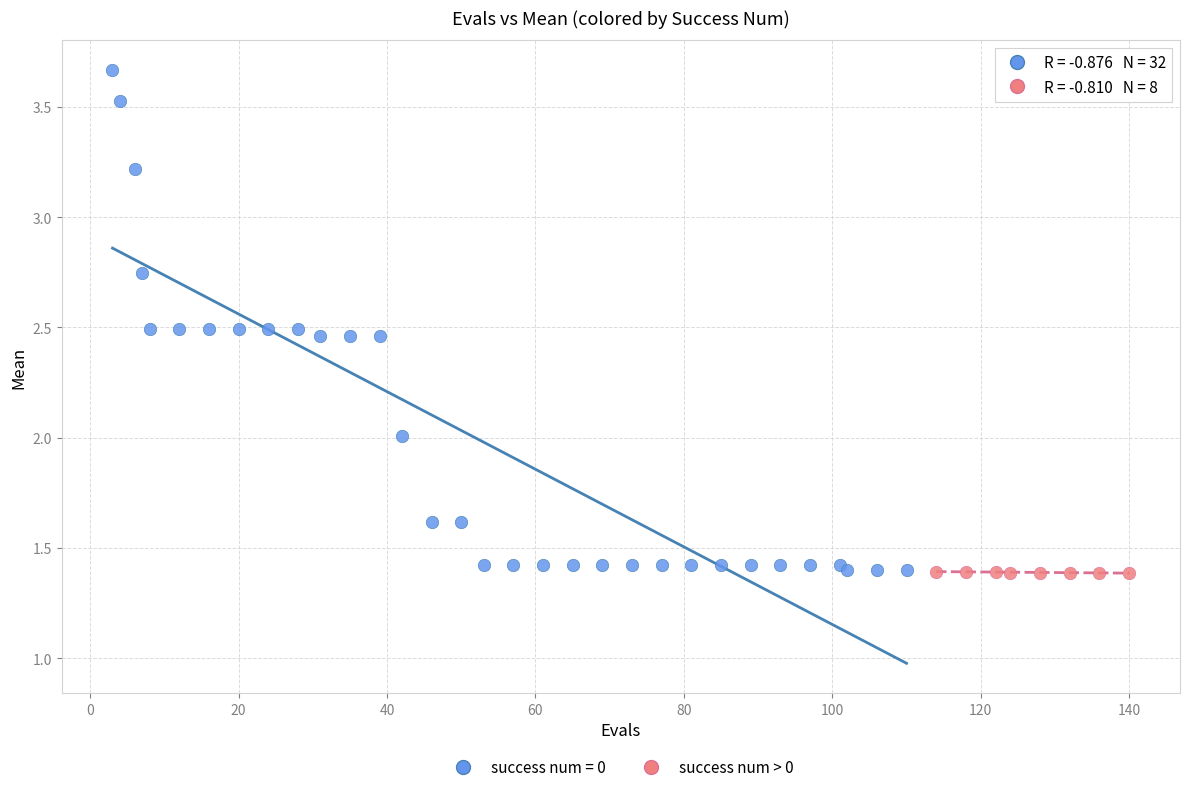

Which series contains the highest Y value?

success num = 0